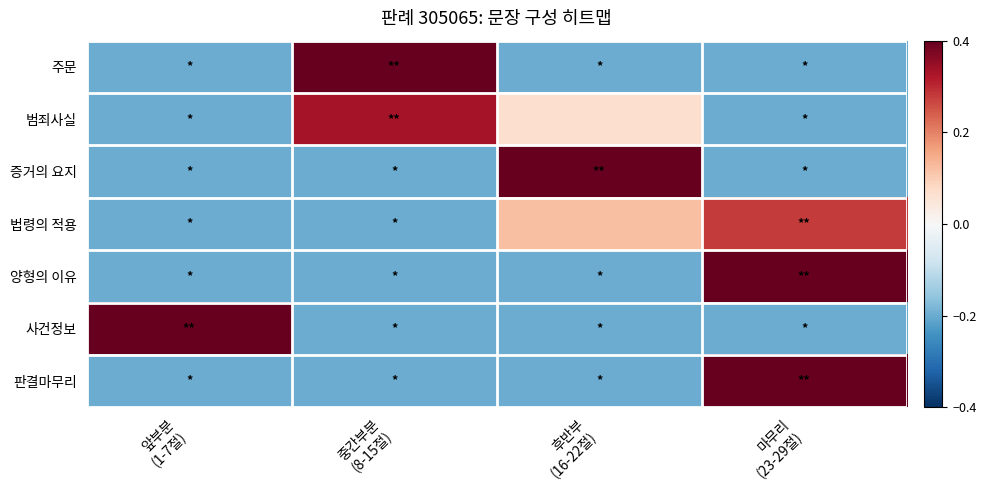

At 후반부 (16-22절), list the series in order from largest to smallest.

증거의 요지, 법령의 적용, 범죄사실, 주문, 양형의 이유, 사건정보, 판결마무리